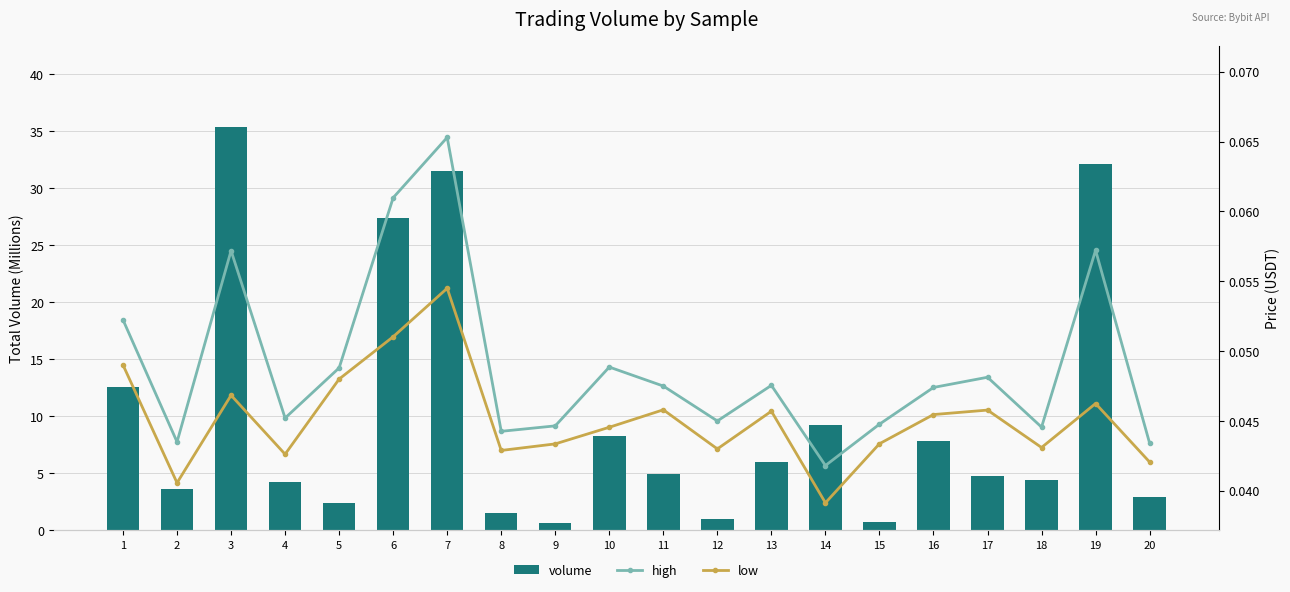

What is the sum of the high values at 6 and 18?

0.1